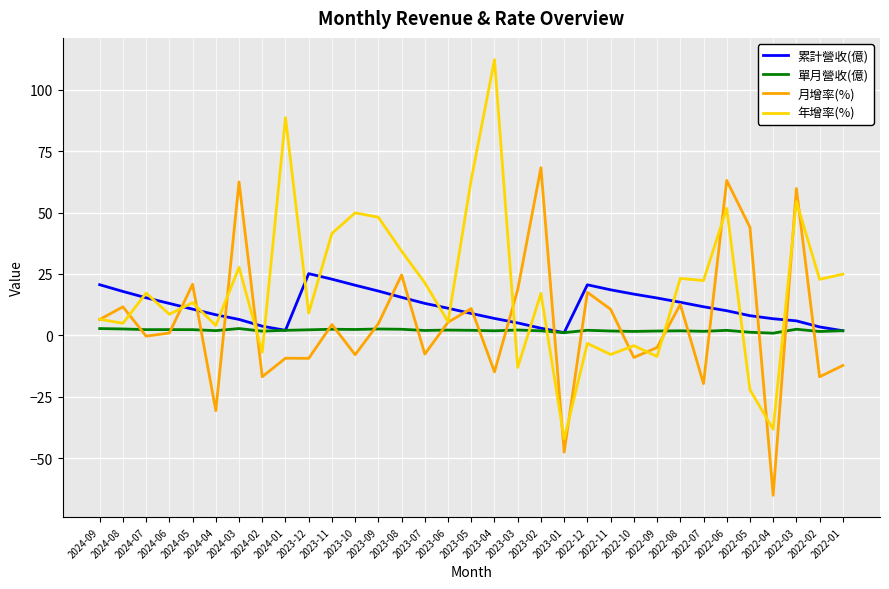

List the series in order of their overall mean, lowest first.

單月營收(億), 月增率(%), 累計營收(億), 年增率(%)